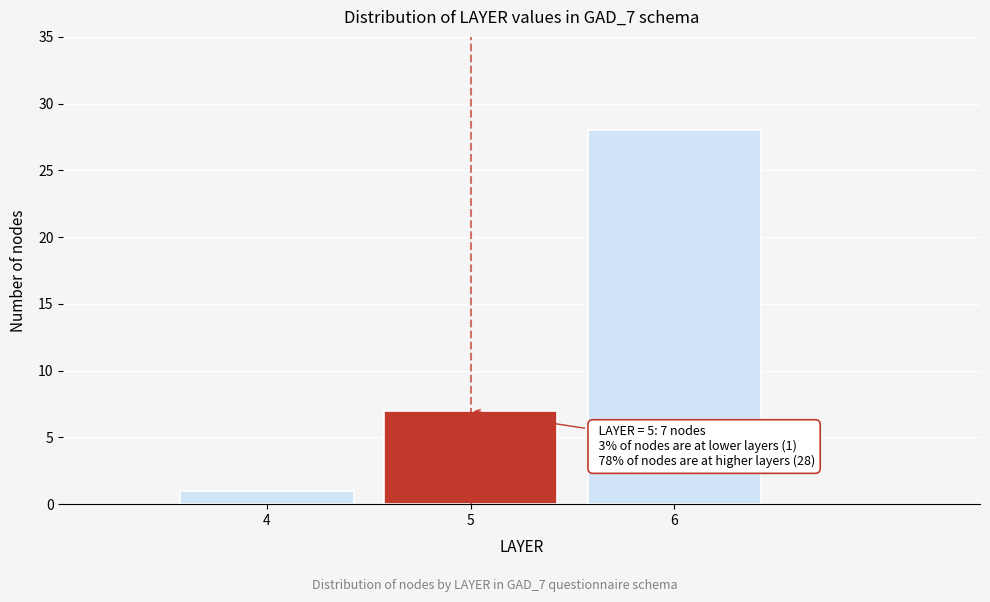

Reading right to left, what are all the values shown in this chart?

6=28	5=7	4=1